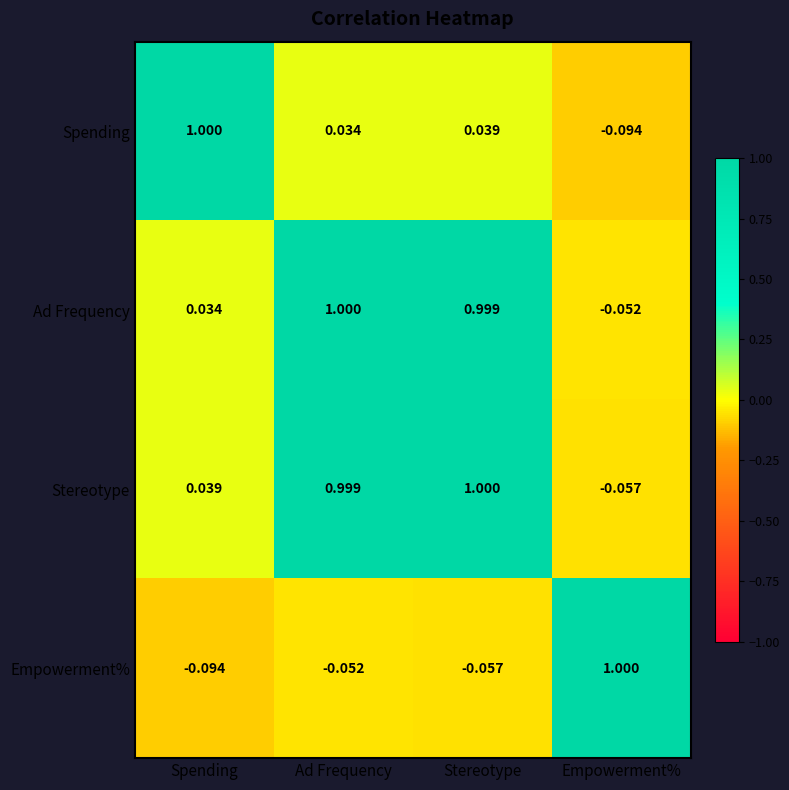

How many distinct data groups are displayed?

4